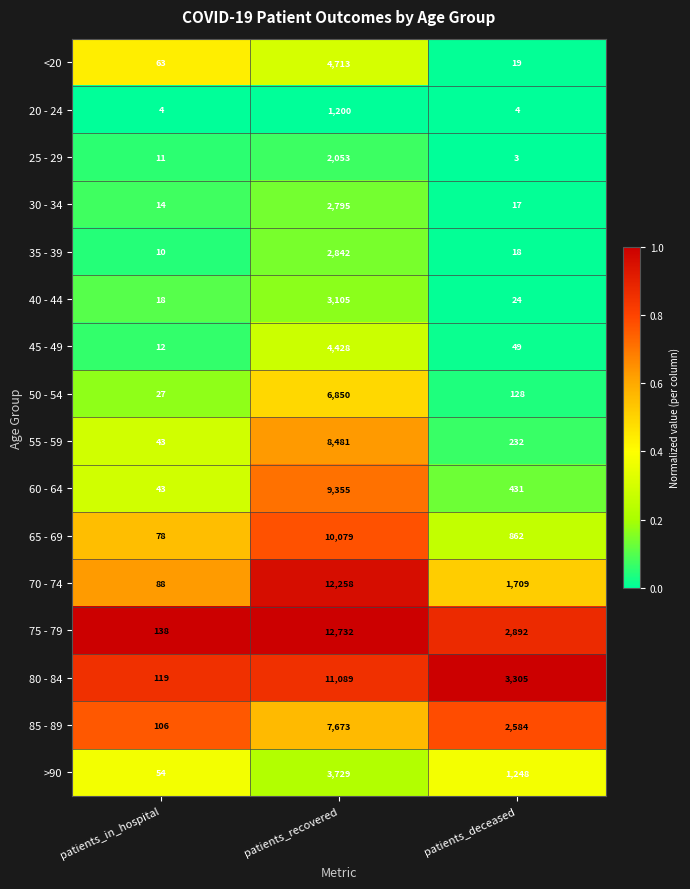

True or false: 60 - 64 has a value of 16 at patients_in_hospital.

False